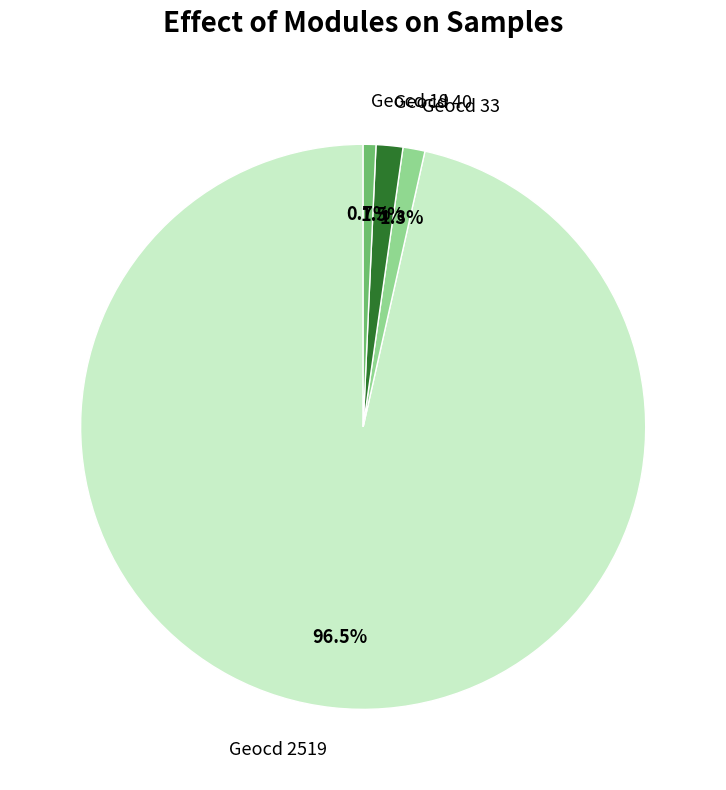

How many slices are in this pie chart?

4